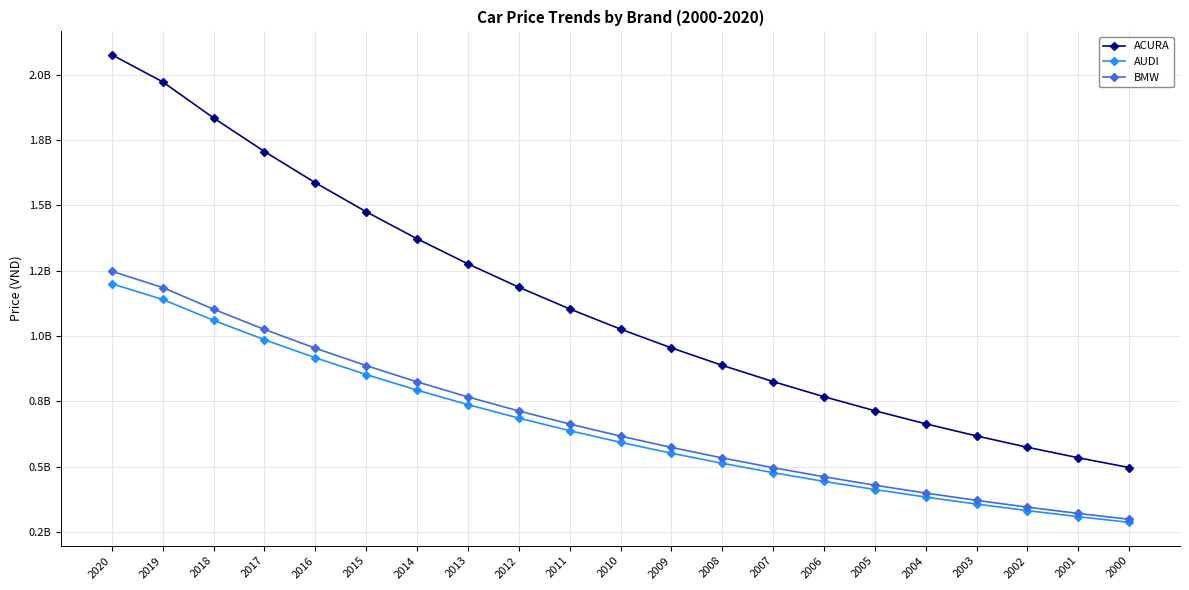

What are all the series names shown in the legend?

ACURA, AUDI, BMW